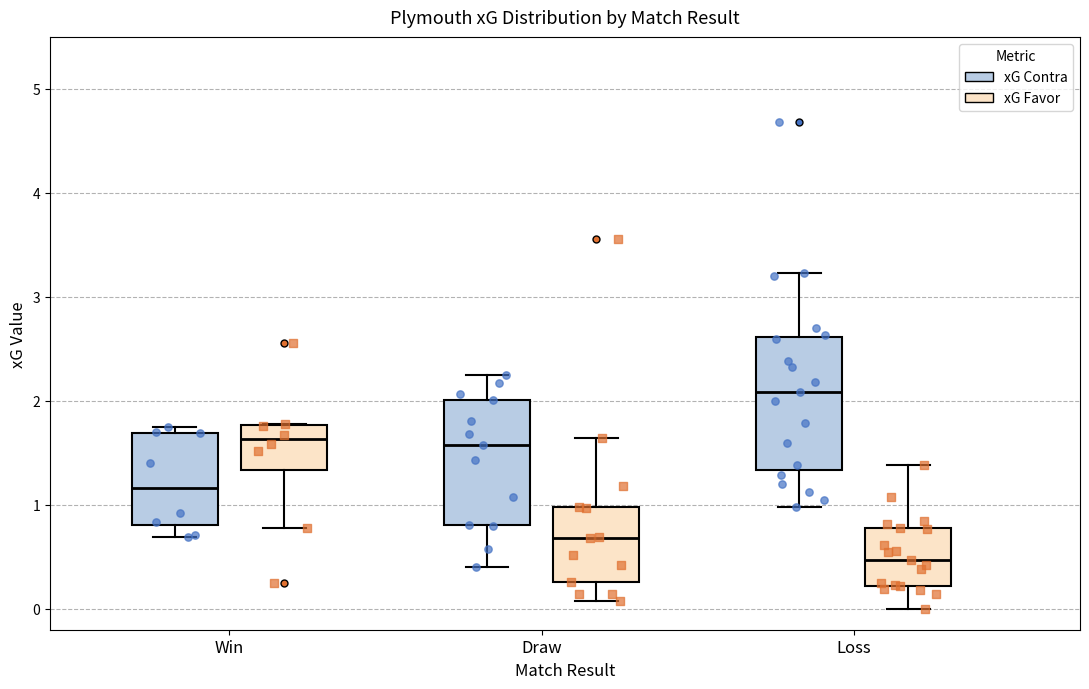

Reading left to right, transcribe this box plot: for each box, give where its median line is, the range the box spans, and where its two whiskers end, as read against the y-axis. The values are not printed on the chart, so give them approximately, as read against the axis.

Win (xG Contra): median 1.2, box 0.8 to 1.7, whiskers 0.7 to 1.8
Win (xG Favor): median 1.6, box 1.3 to 1.8, whiskers 0.8 to 1.8
Draw (xG Contra): median 1.6, box 0.8 to 2.0, whiskers 0.4 to 2.3
Draw (xG Favor): median 0.7, box 0.3 to 1.0, whiskers 0.1 to 1.6
Loss (xG Contra): median 2.1, box 1.3 to 2.6, whiskers 1.0 to 3.2
Loss (xG Favor): median 0.5, box 0.2 to 0.8, whiskers 0.0 to 1.4